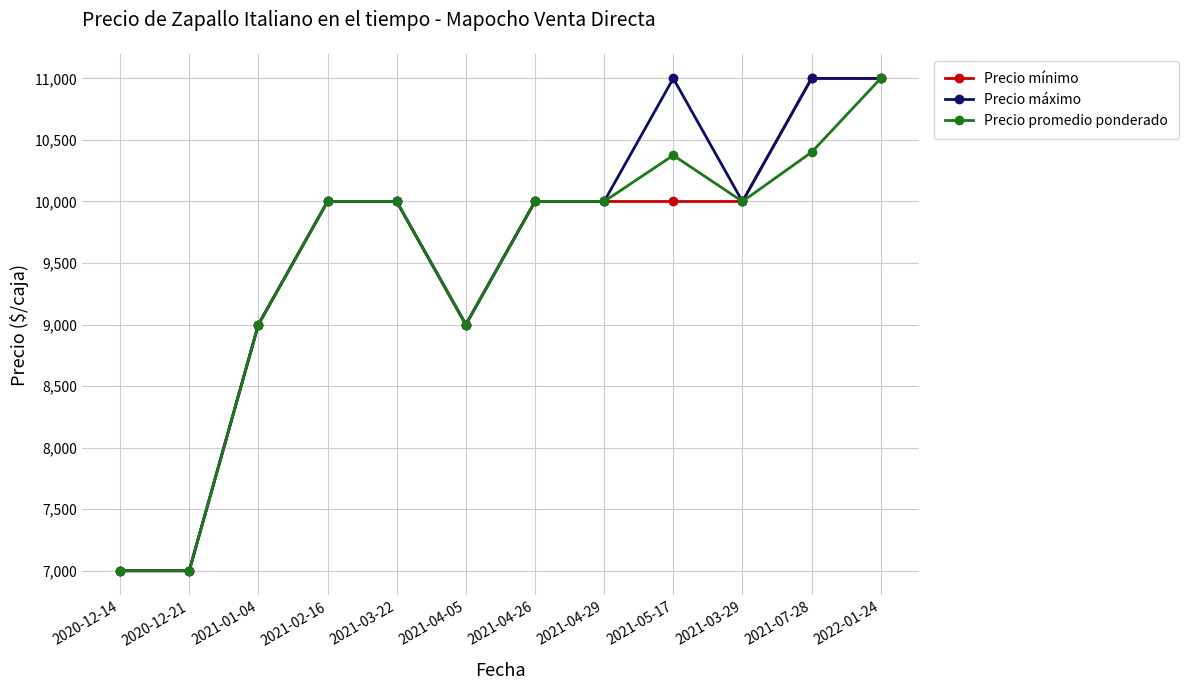

Read the Precio promedio ponderado value at 2021-07-28, to the nearest 100.

10400